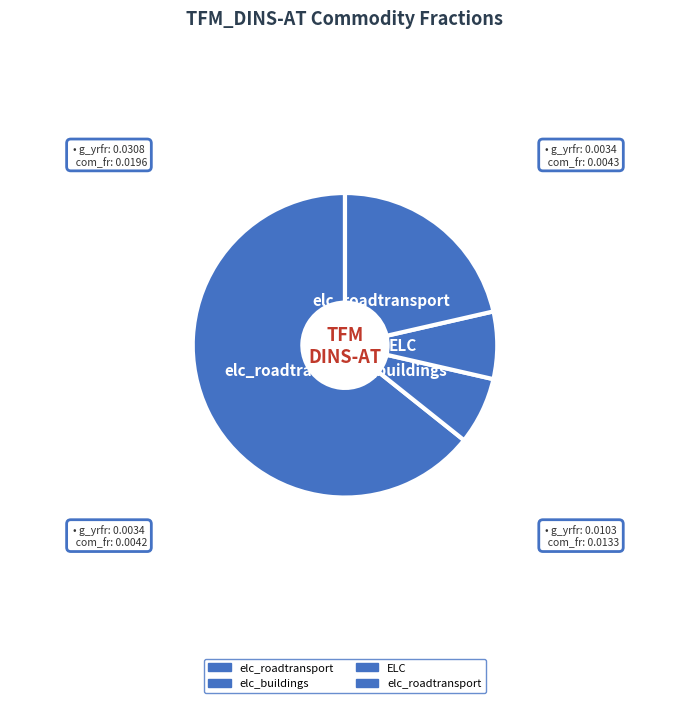

How many slices are in this pie chart?

4